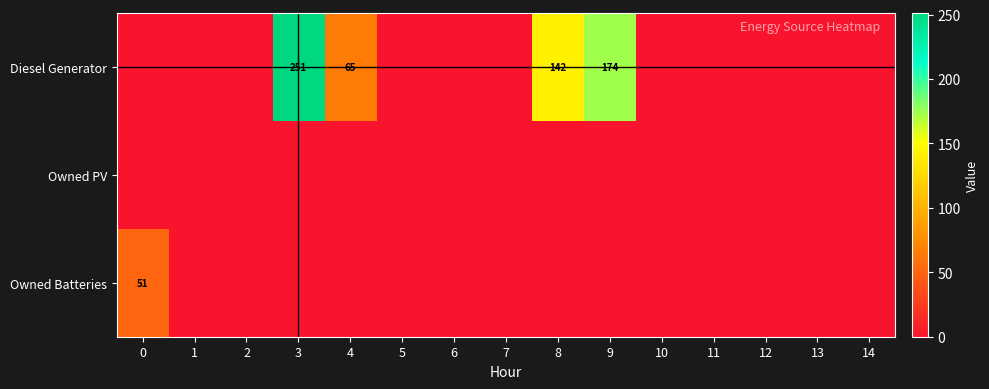

Count the number of data series in this chart.

3